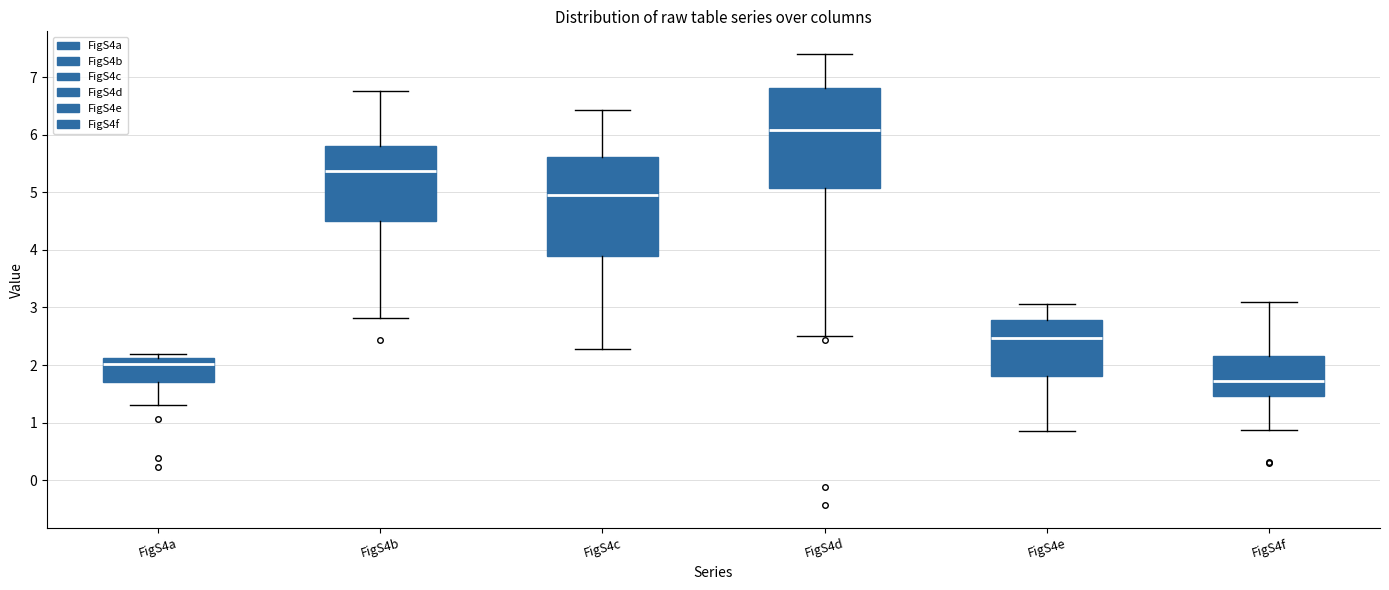

Where is the lower edge of the box for FigS4a on the y-axis? The values are not printed on the chart, so give them approximately, as read against the axis.

1.7